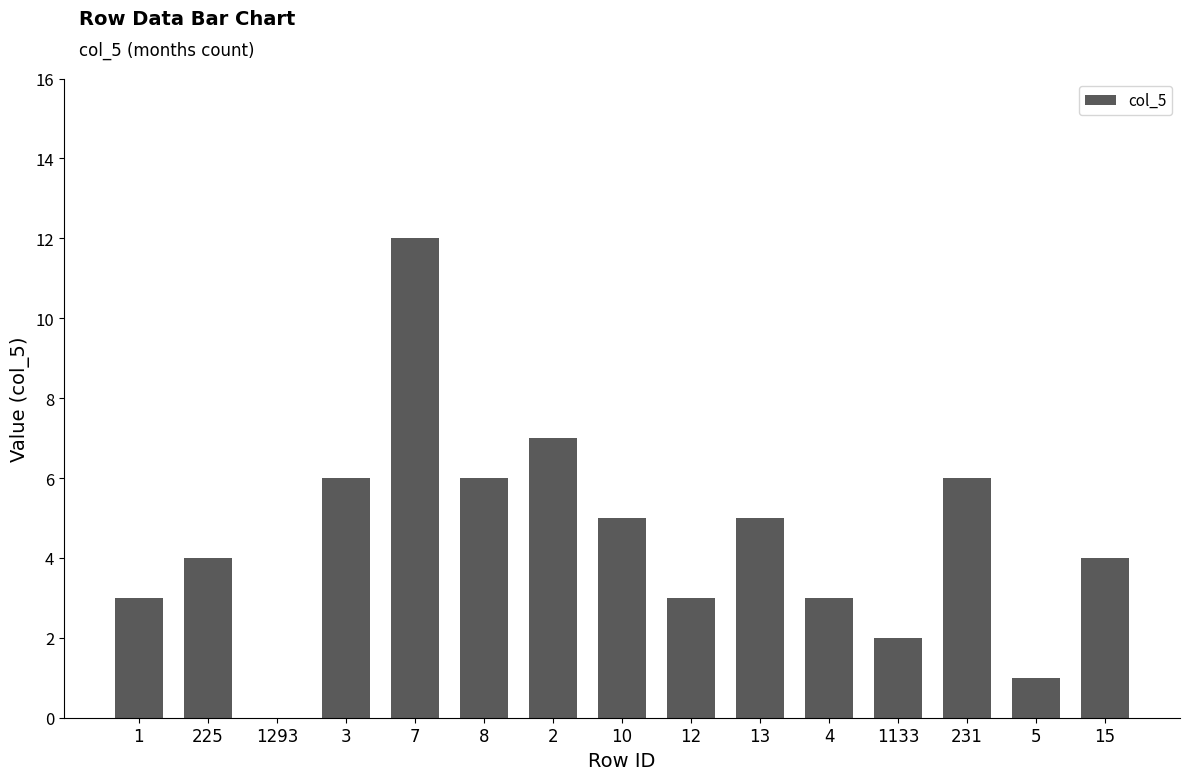

True or false: the data shows 6 at 231.

True